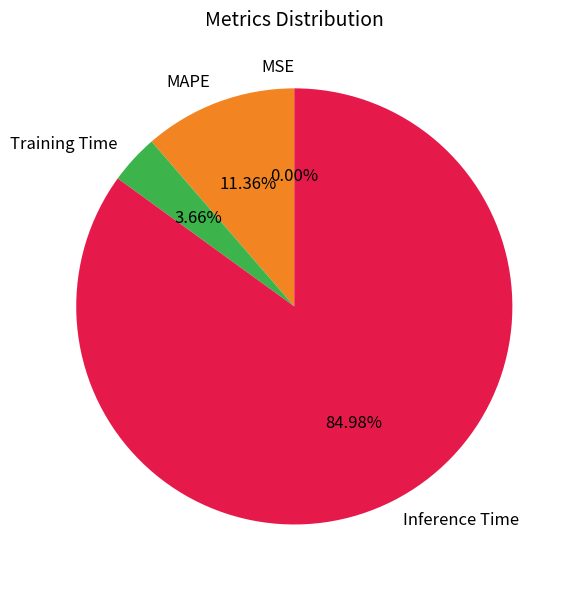

Combined, do Training Time and Inference Time account for over 50%?

Yes